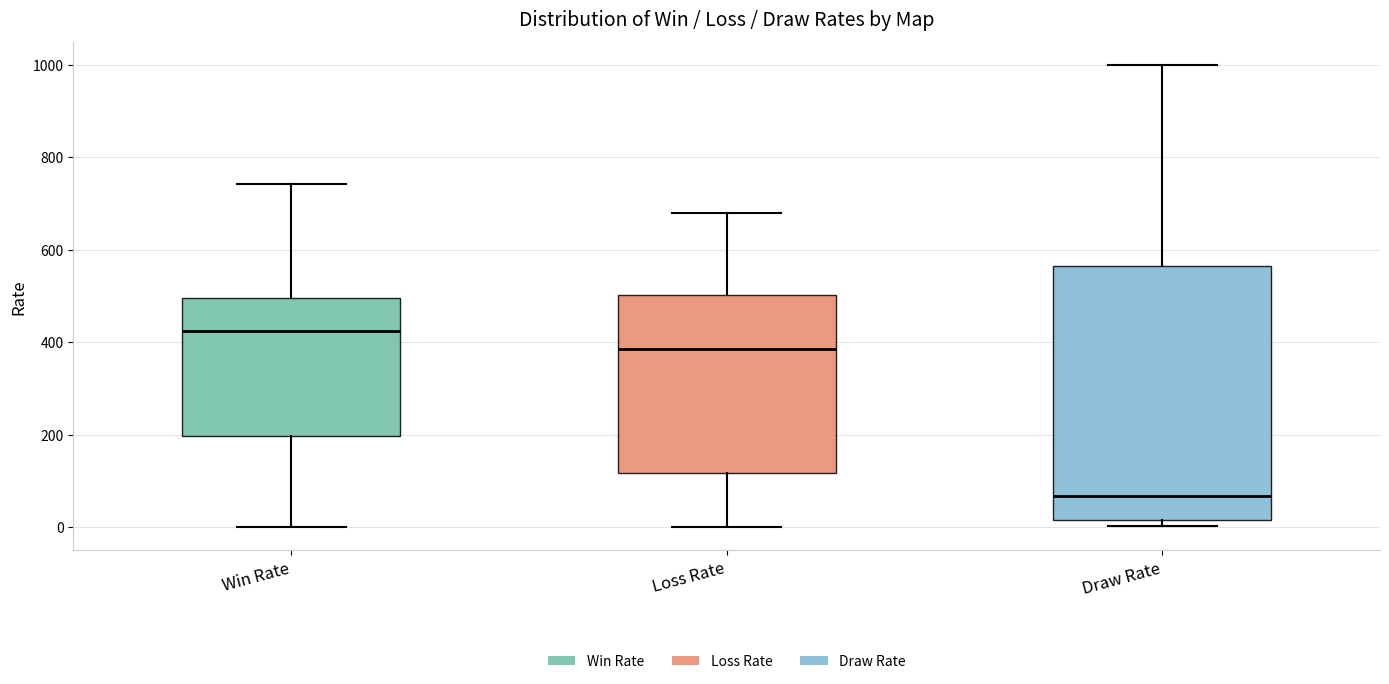

Where does the upper whisker of the box for Loss Rate end on the y-axis? The values are not printed on the chart, so give them approximately, as read against the axis.

680